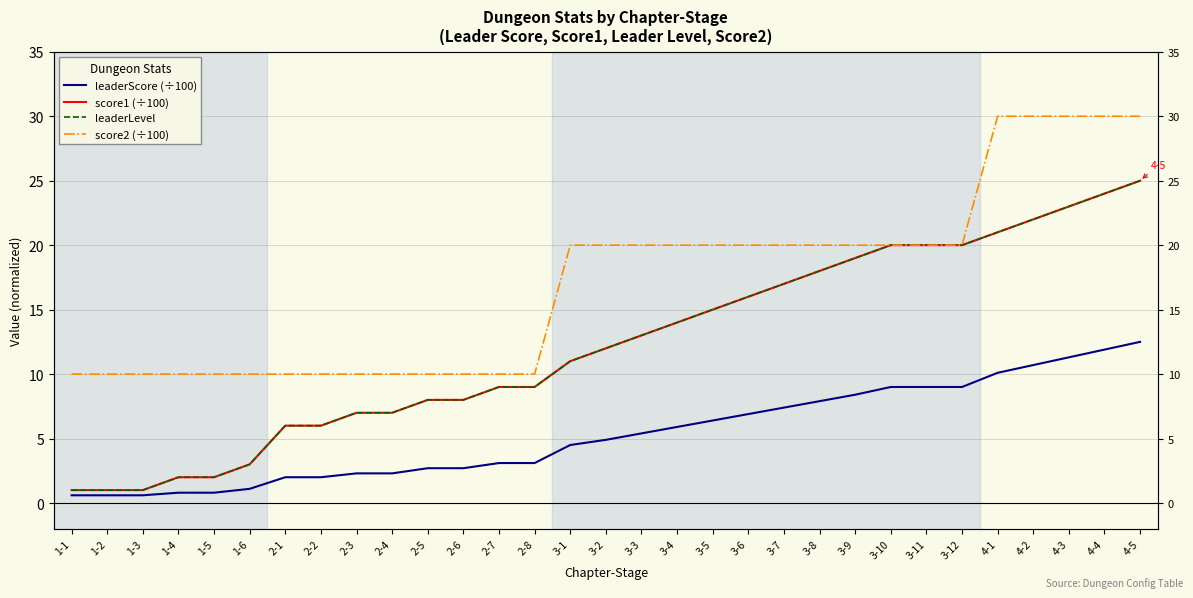

What is the value of the leaderScore (÷100) point at the 22nd from the left?

7.9